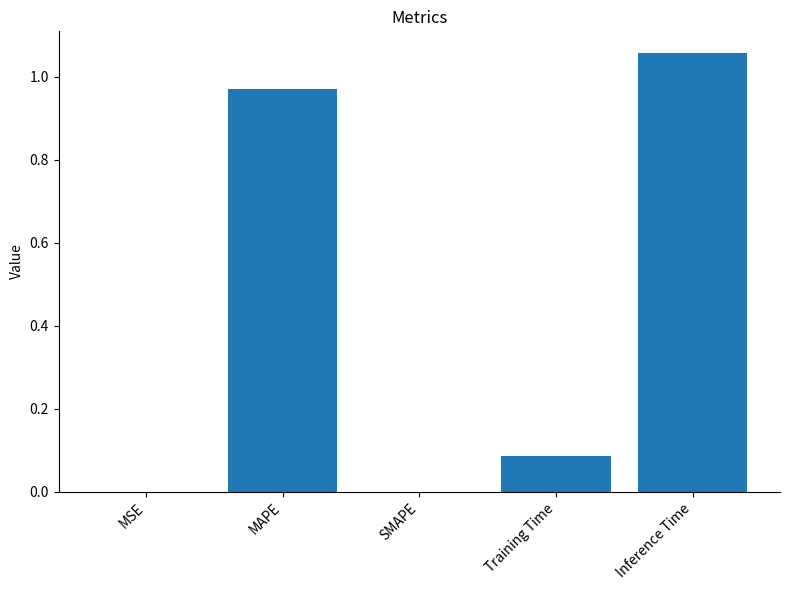

True or false: the data shows 1.4 at Inference Time.

False